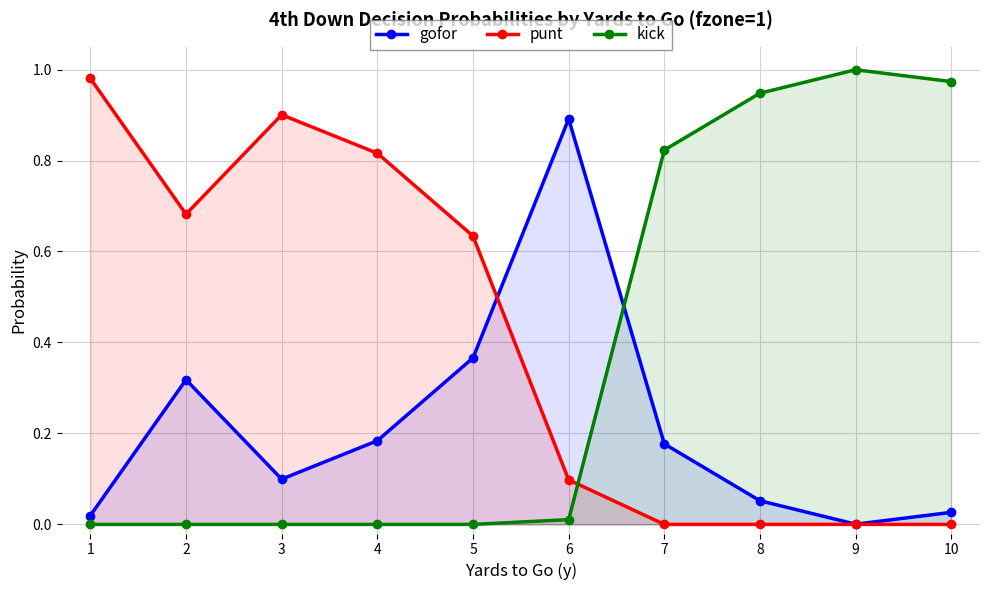

Is the value of punt at 10 greater than the value of kick at 3?

No